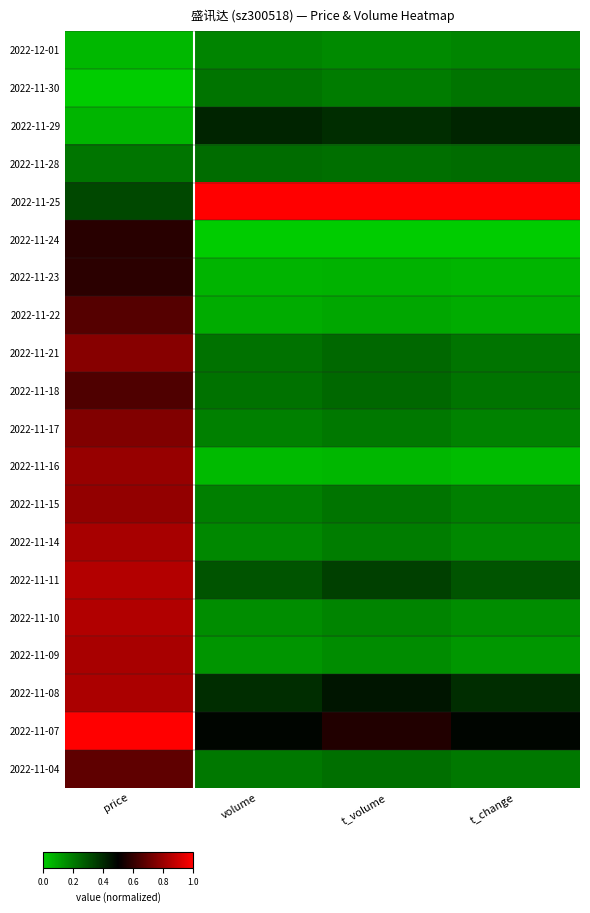

What is the maximum value shown in the chart?

1.0